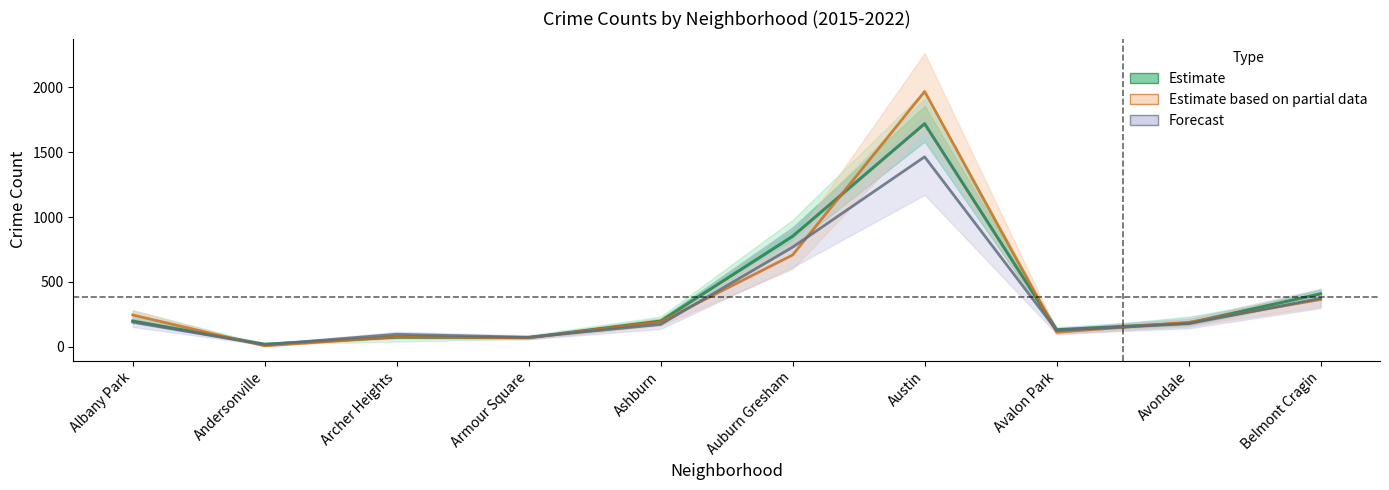

What is the value of the Estimate point at the 7th from the left?

1719